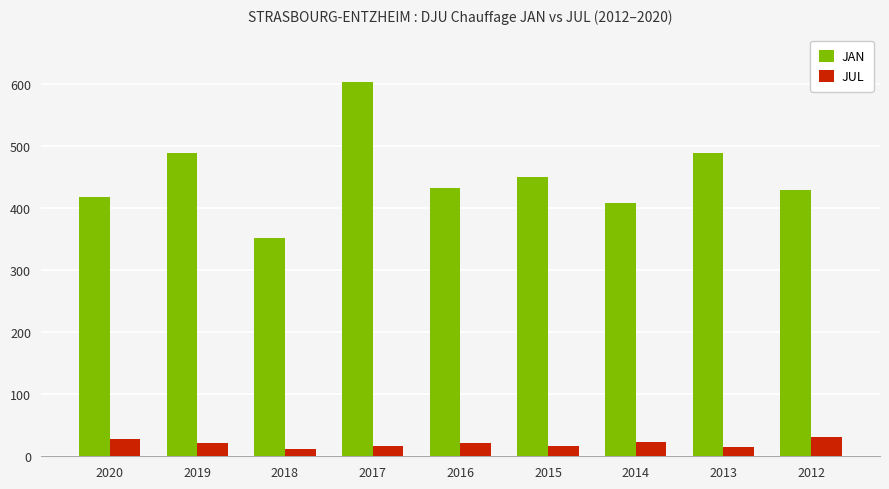

What is the spread (max minus min) of values at 2016?

411.7